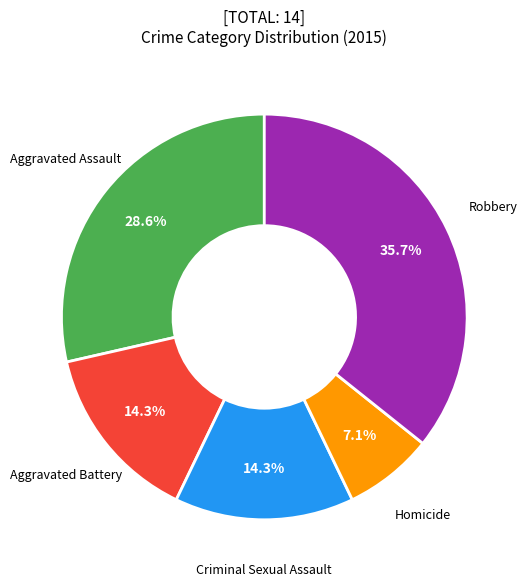

To the nearest percent, what is the difference between the Robbery and Criminal Sexual Assault slice percentages?

21%